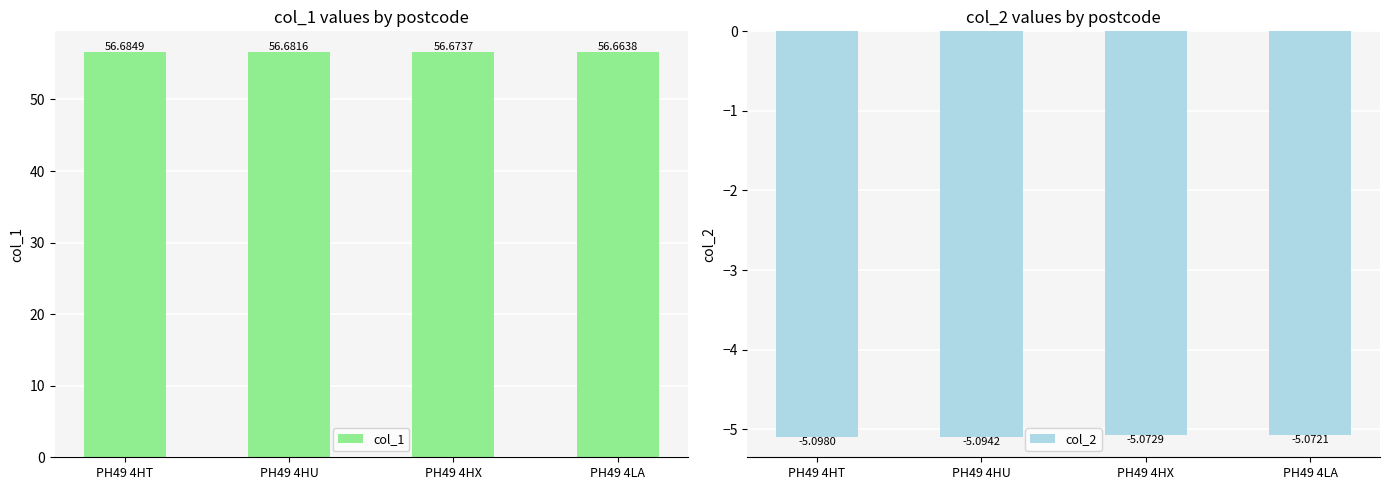

Is it true that col_1 equals 79.9 at PH49 4HU?

False